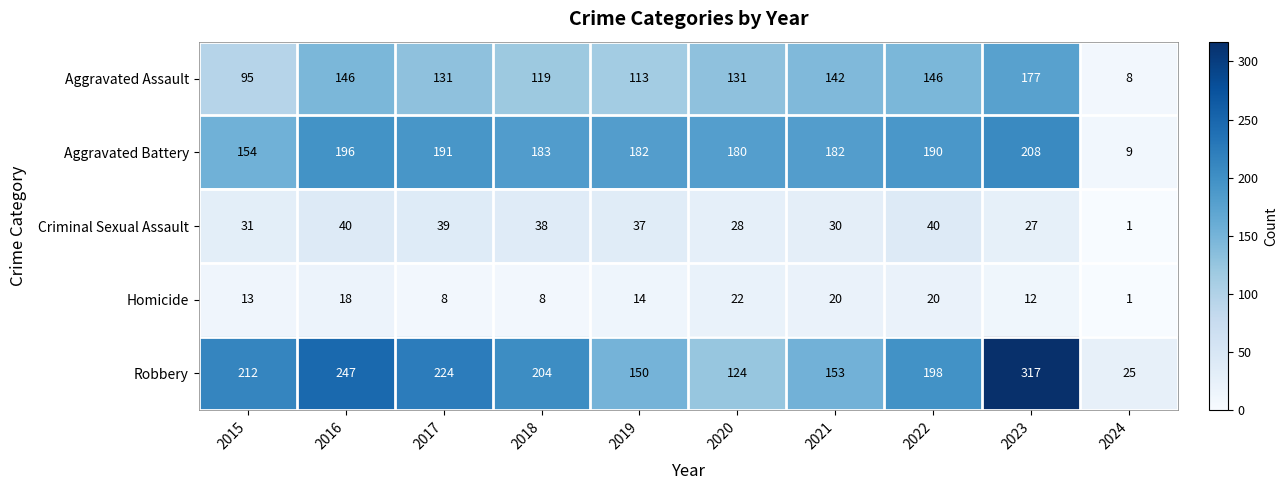

Which series has the largest total across all categories?

Robbery